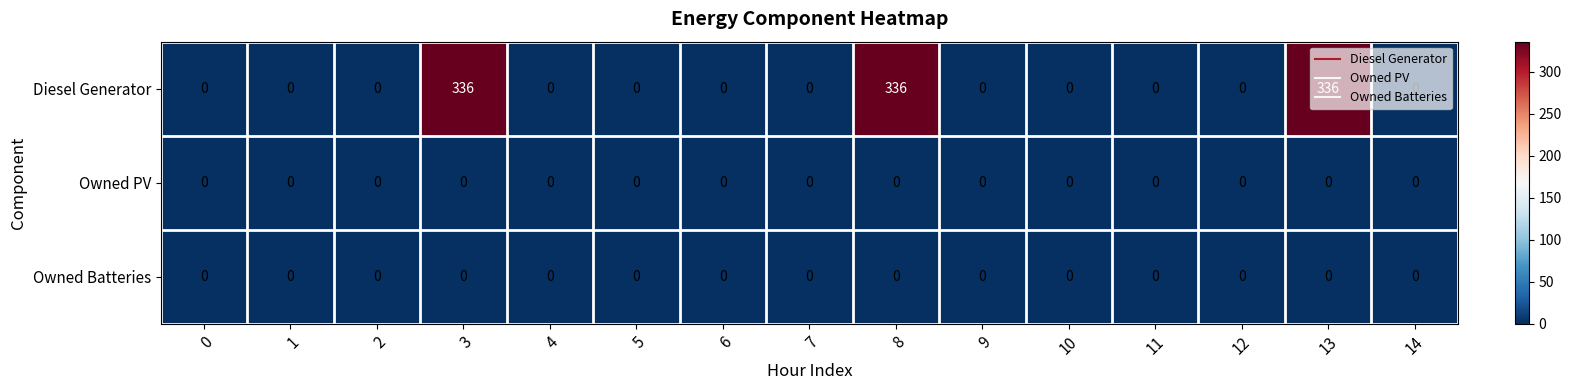

How many data points does each series have?

15